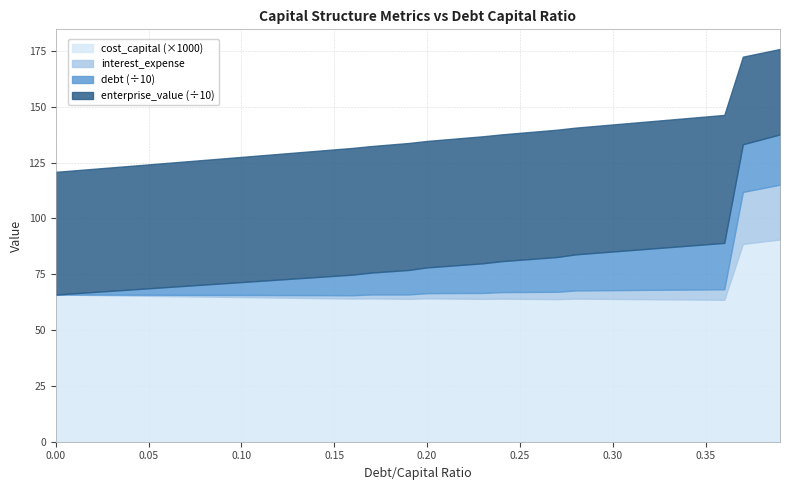

What is the highest value of the cost_capital (×1000) series?

90.6